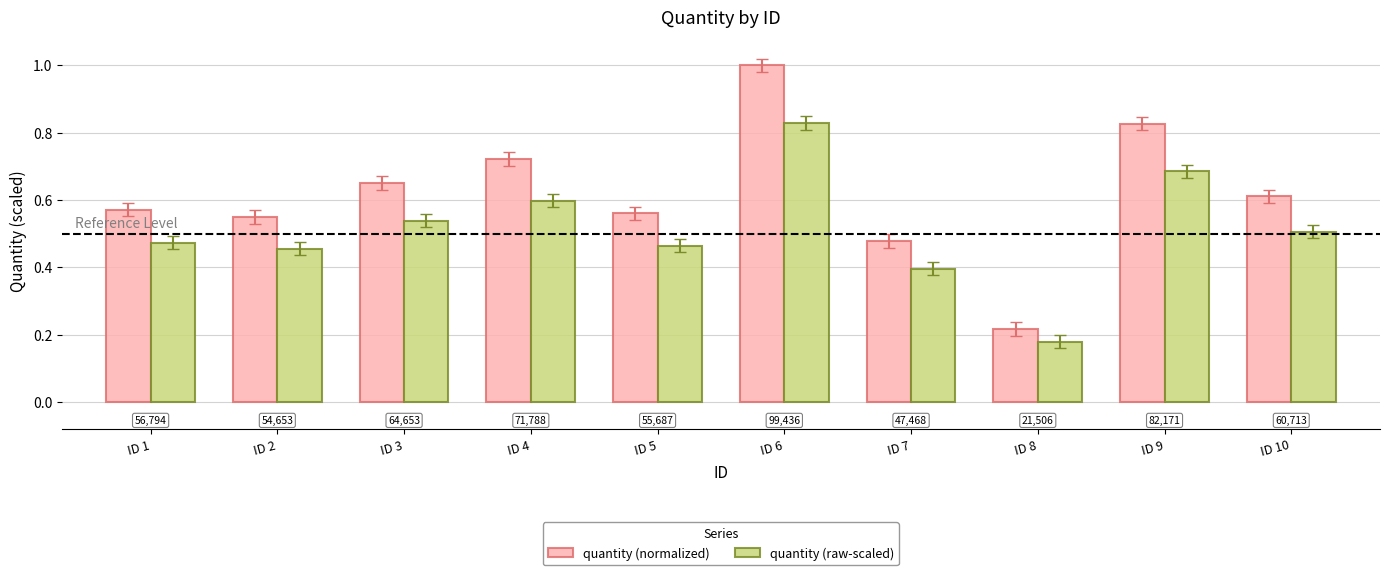

Which category has the highest value in the quantity (normalized) series?

ID 6